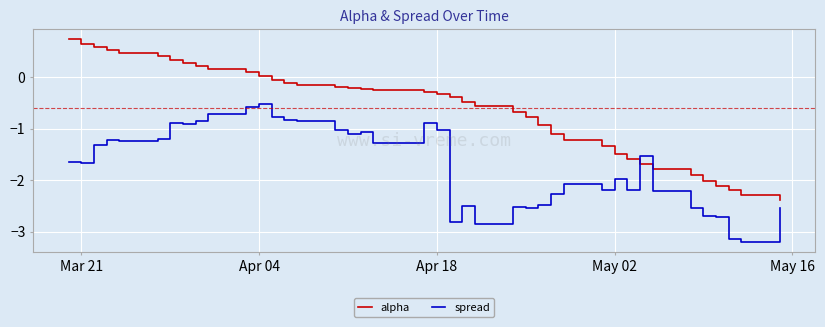

How many times do spread and alpha cross each other?

2